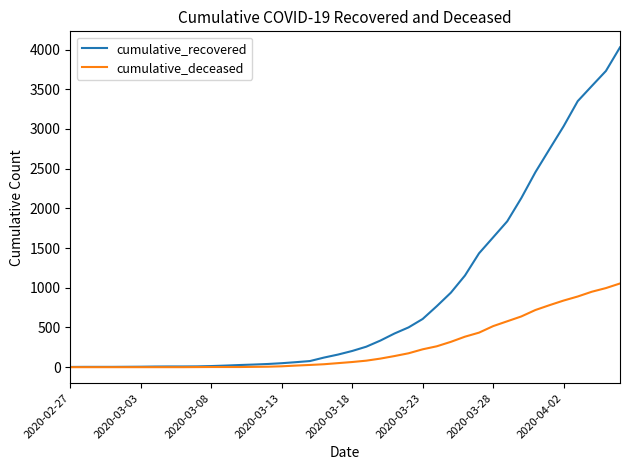

Which series has the largest range (max minus min)?

cumulative_recovered